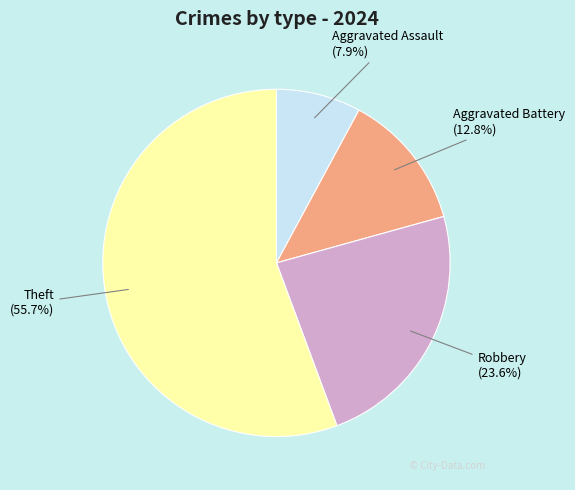

What is the total percentage of Aggravated Battery and Aggravated Assault?

20.7%